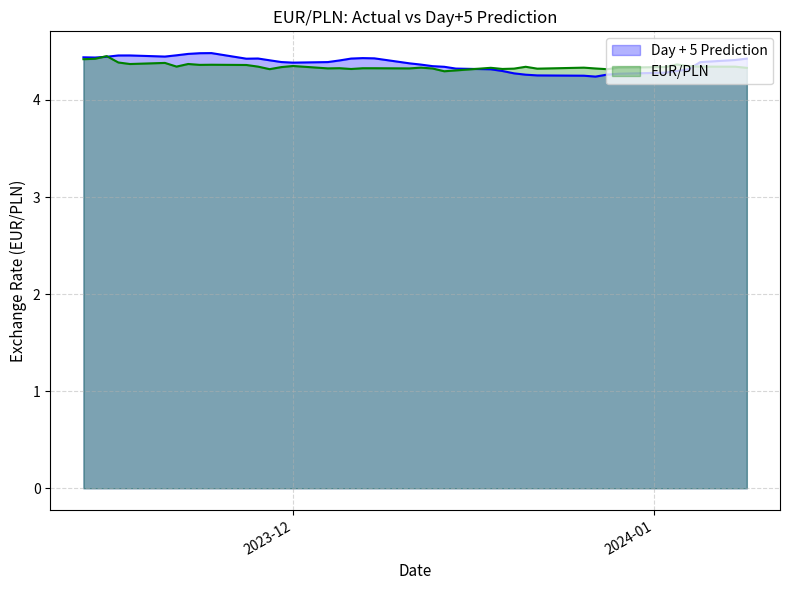

Which series has the largest range (max minus min)?

Day + 5 Prediction